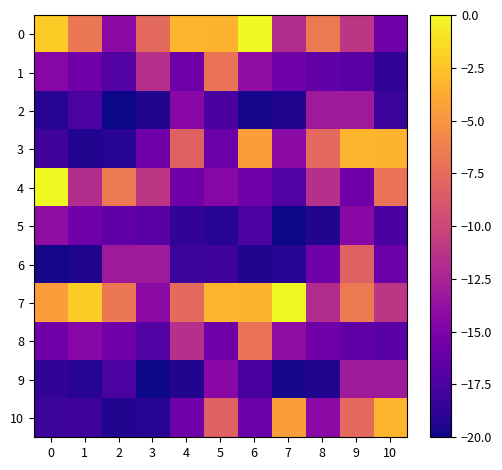

At 7, list the series in order from smallest to largest.

5, 9, 2, 6, 4, 1, 3, 8, 0, 10, 7